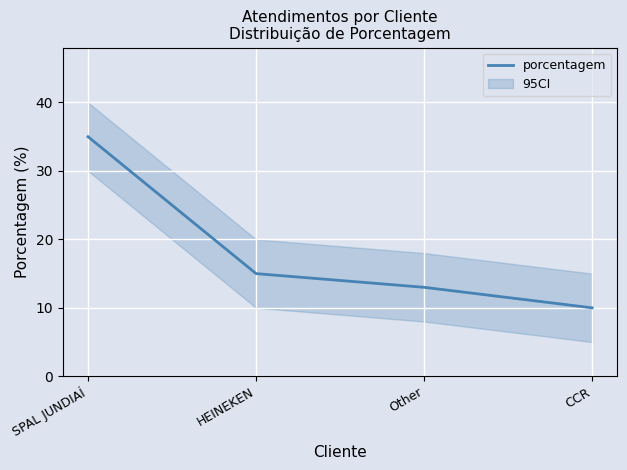

Is it true that the value at Other is 13?

True